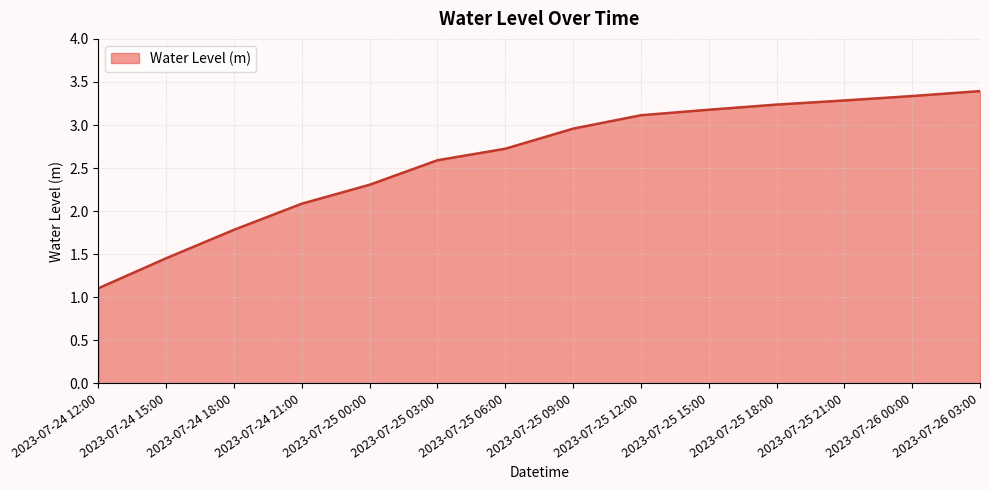

Approximately how many times larger is the value at 2023-07-25 12:00 compared to 2023-07-24 18:00?

1.7